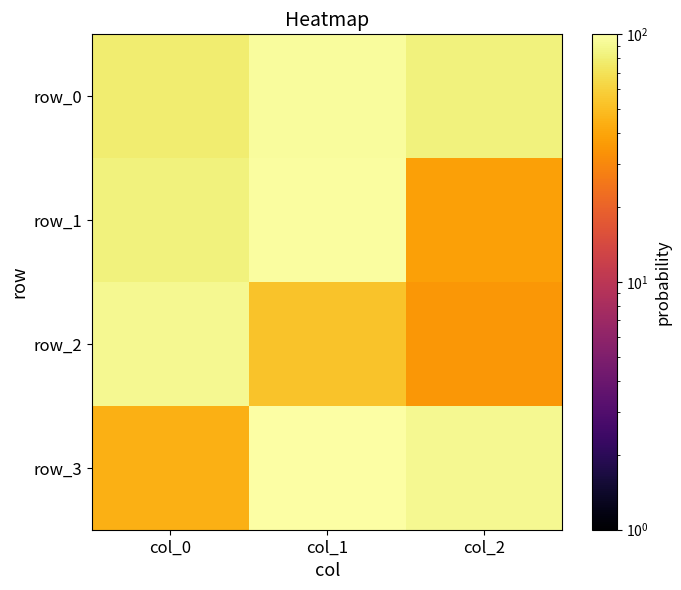

Reading left to right, transcribe all the data shown in this chart.

row_0: 78.6	94.9	82.7
row_1: 83.1	97.8	38.1
row_2: 89.8	52.9	34.8
row_3: 44.5	99.9	90.6